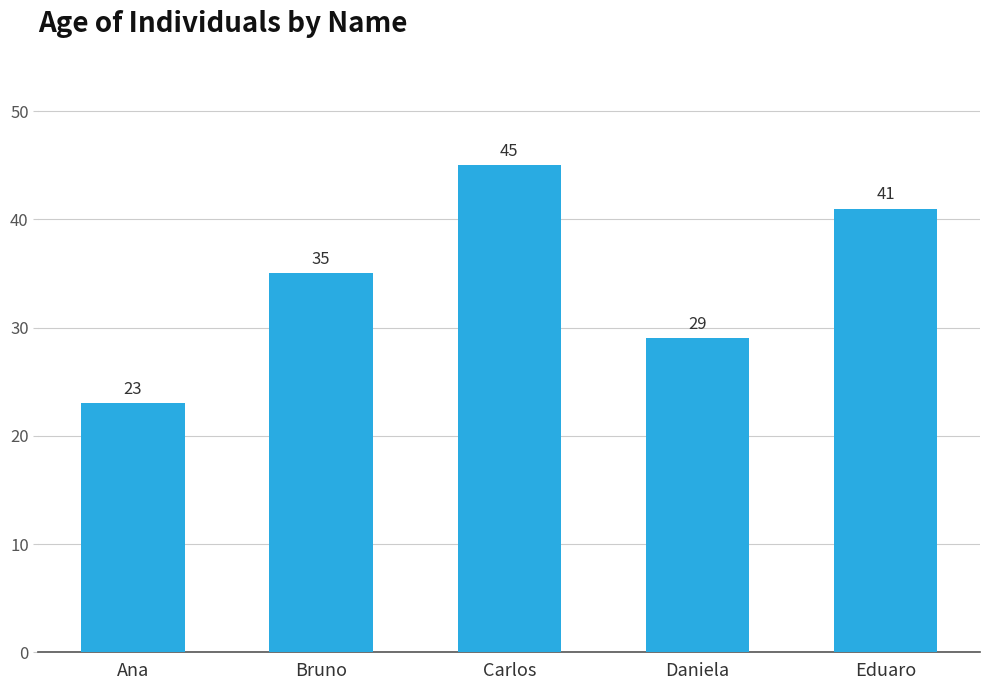

What is the change in value from Carlos to Daniela?

-16